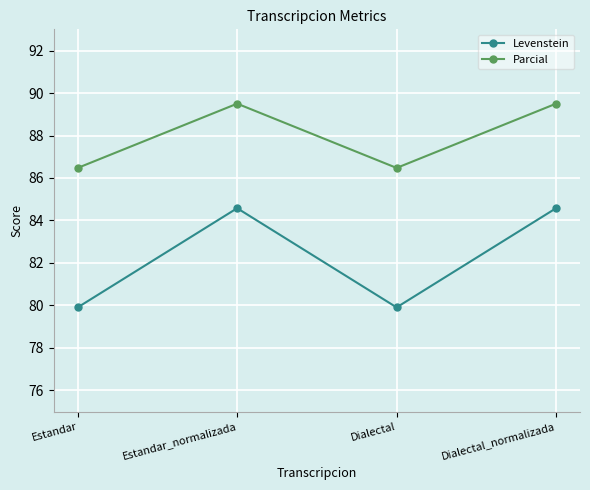

What are all the series names shown in the legend?

Levenstein, Parcial